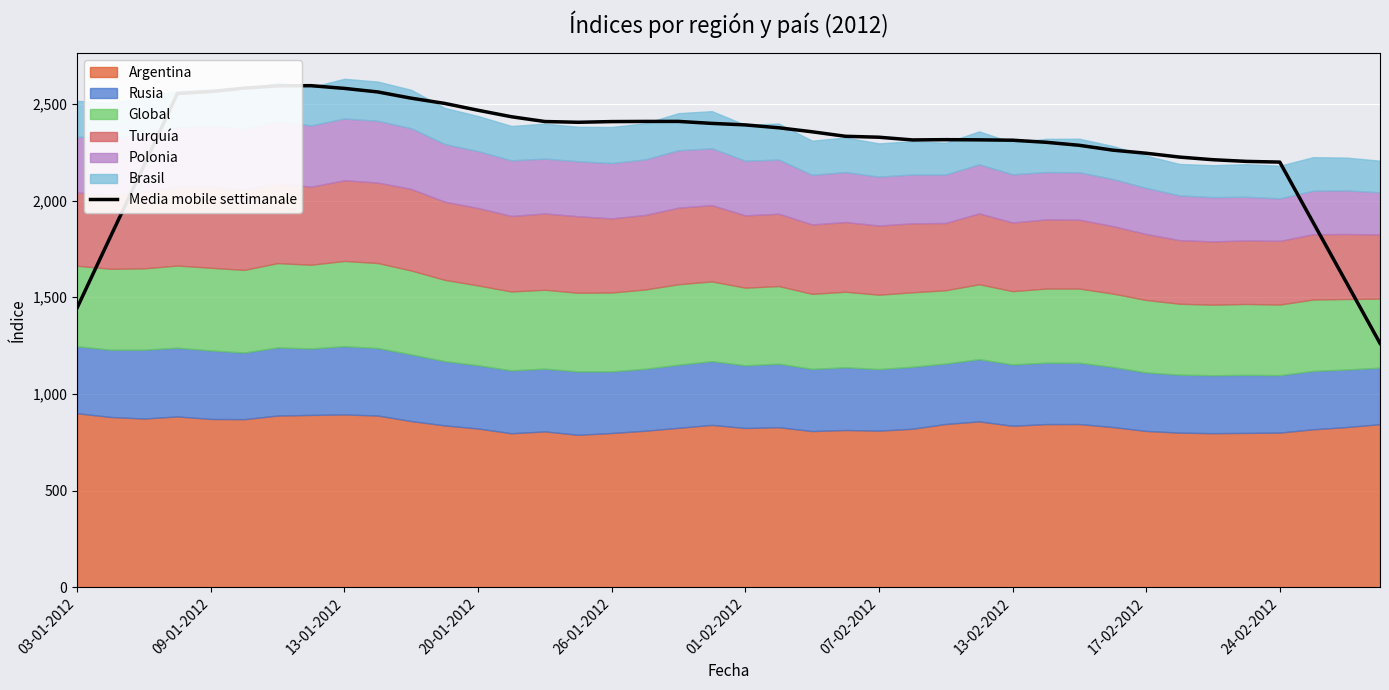

The Media mobile settimanale series shows 2408.2 at 26-01-2012. True or false?

True